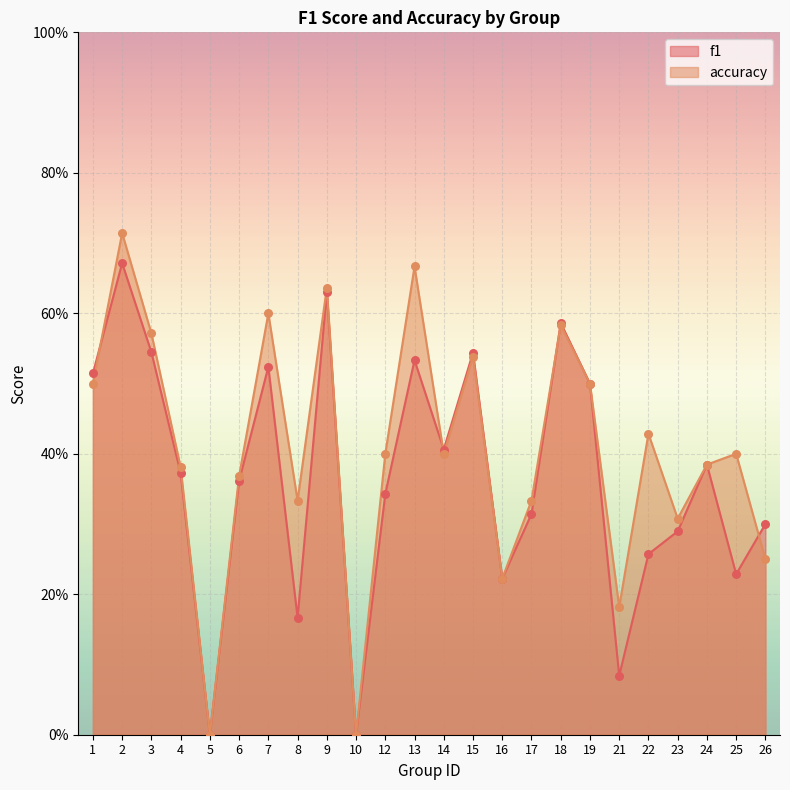

At how many categories does at least one series exceed 0?

22